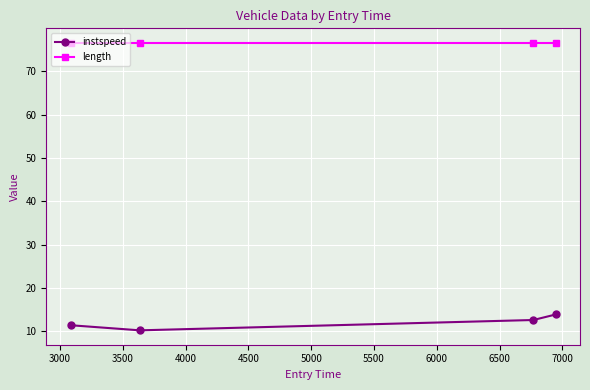

What is the value of the instspeed point at the 1st from the left?

11.4